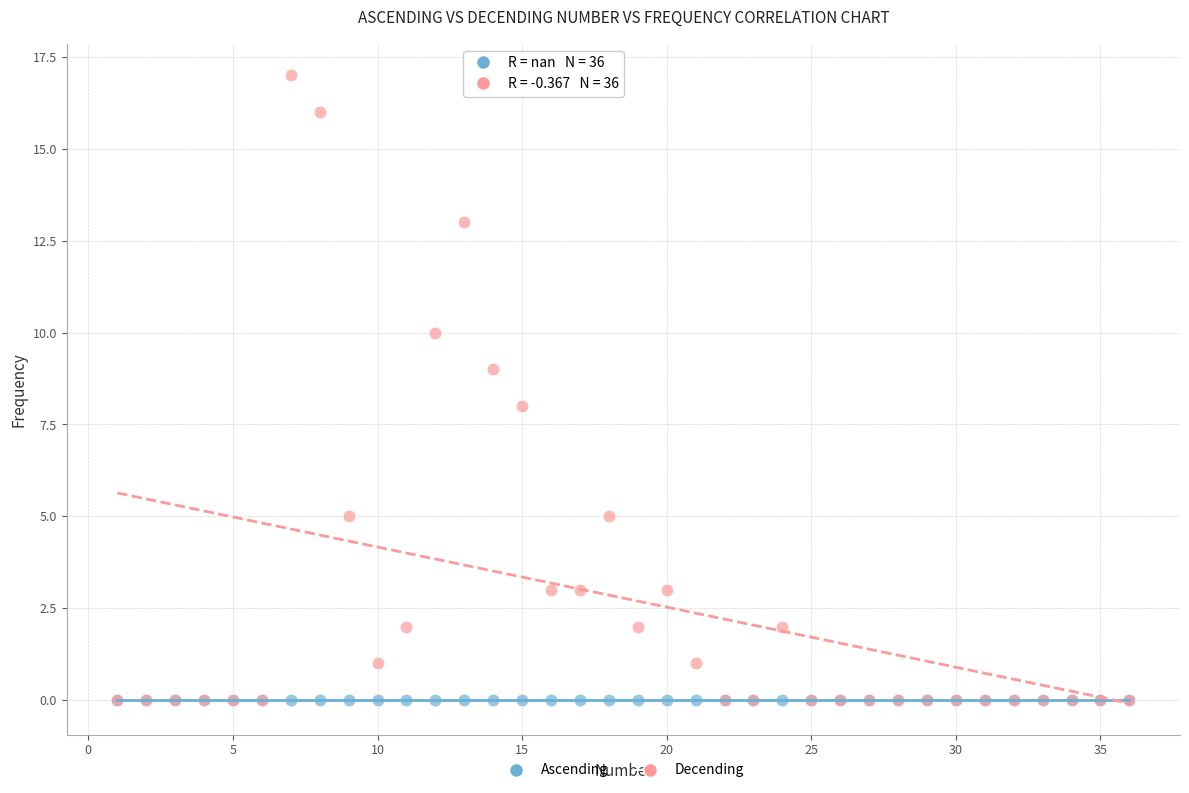

Which series reaches the maximum Y coordinate?

Decending